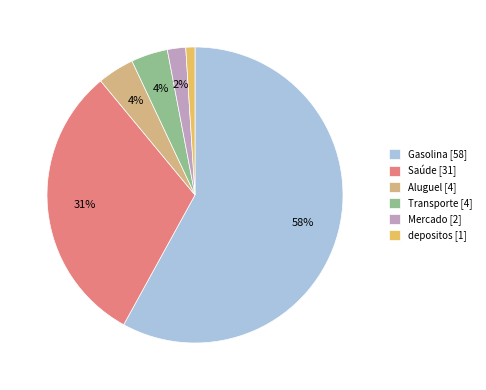

How many slices are in this pie chart?

6